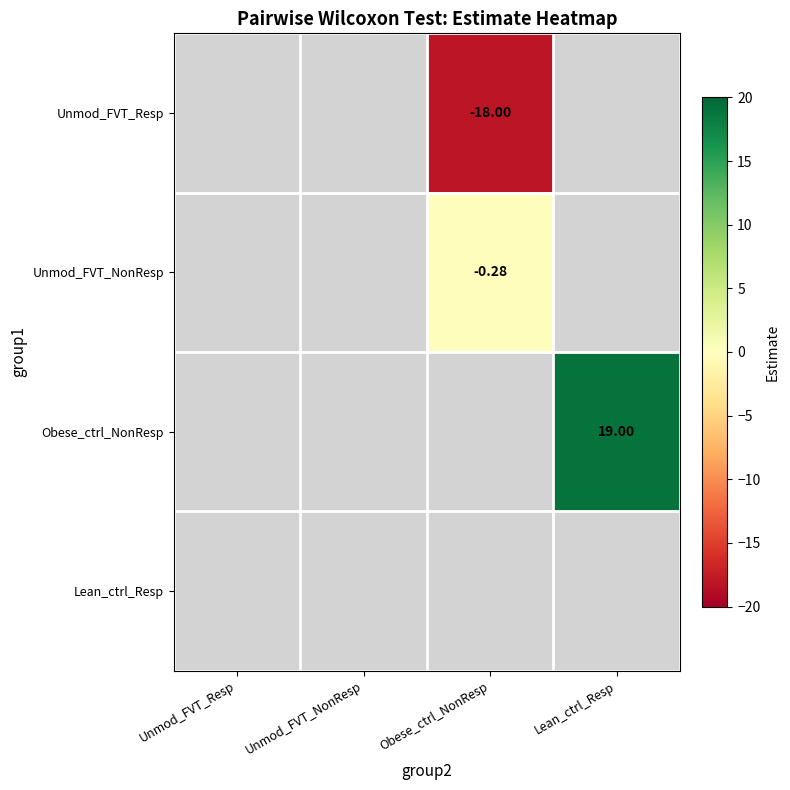

Which category has the lowest value across all series?

Obese_ctrl_NonResp